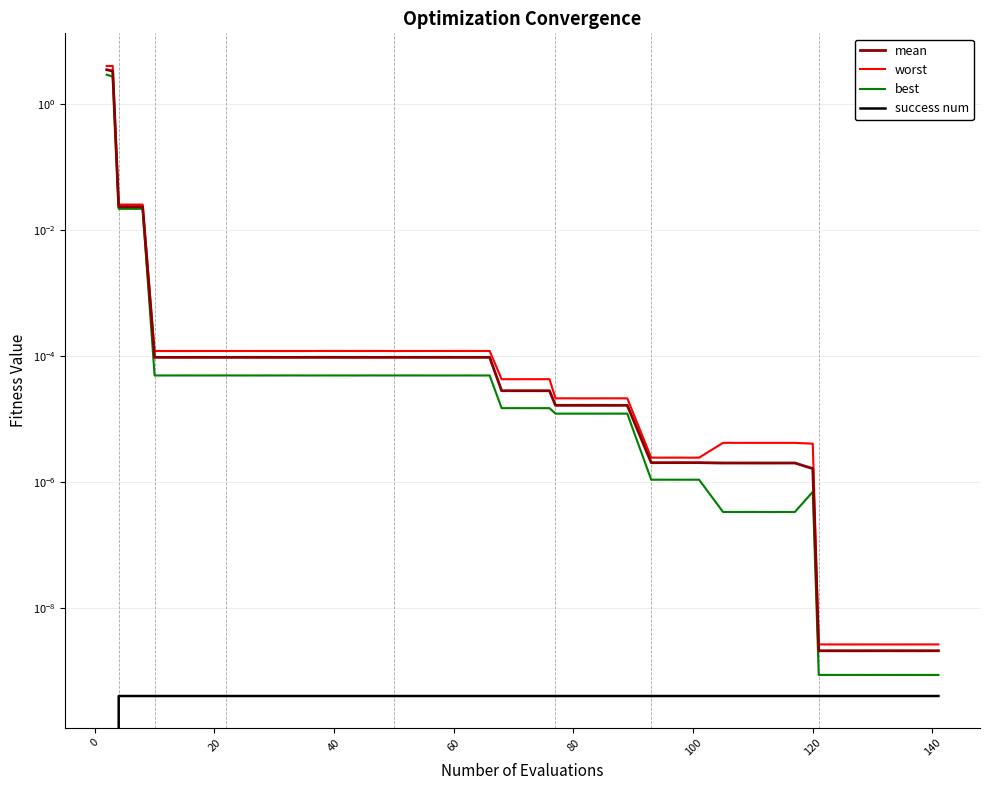

The best series shows 0.0 at 24. True or false?

True